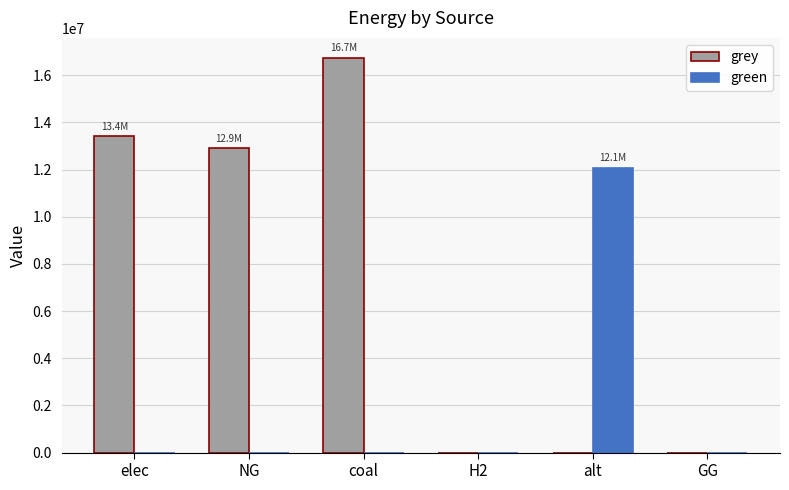

What is the sum of the grey values at coal and NG?

29650779.5